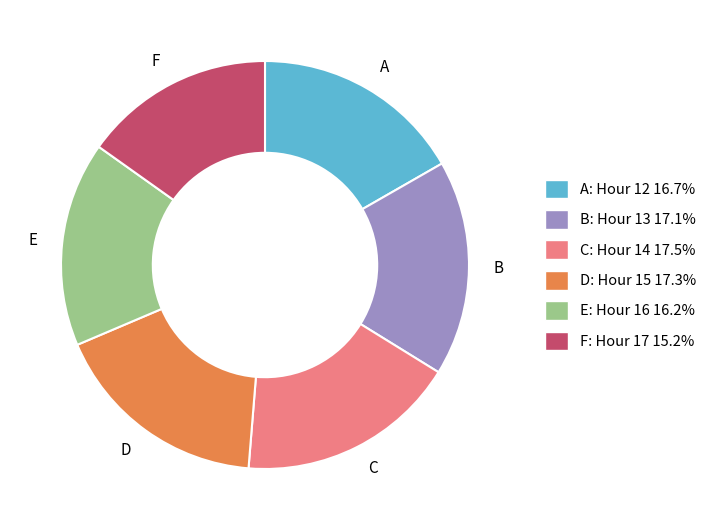

Which category has the smallest portion of the pie?

F